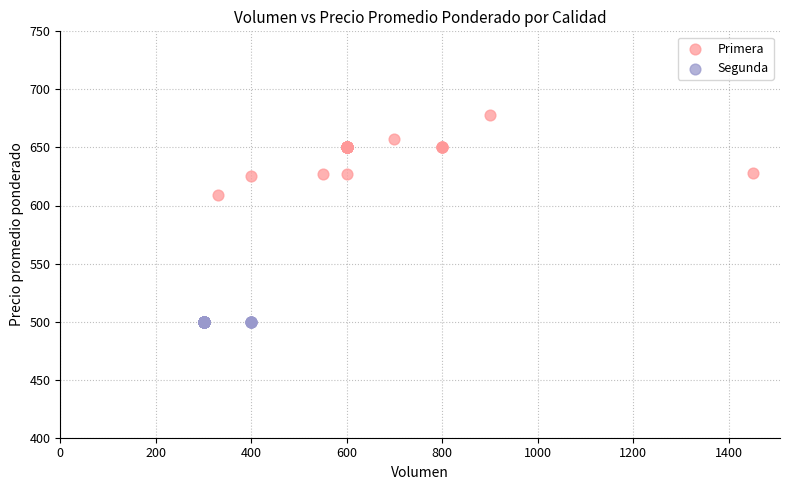

Which series reaches the maximum Y coordinate?

Primera